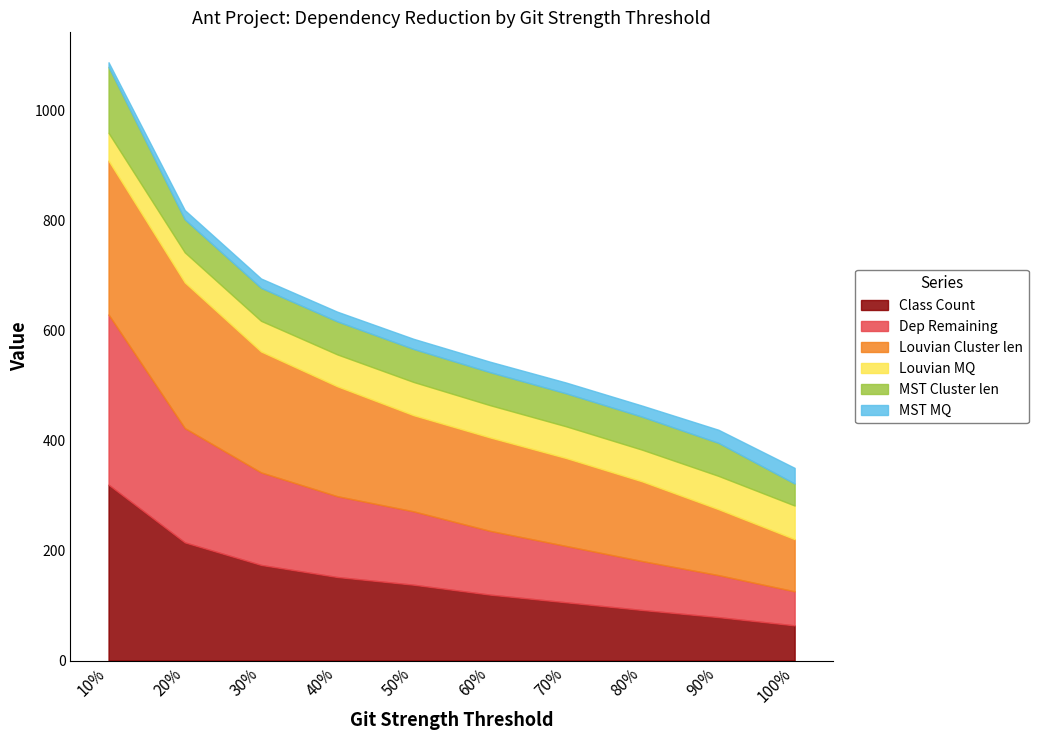

What position from the right is 70%?

4